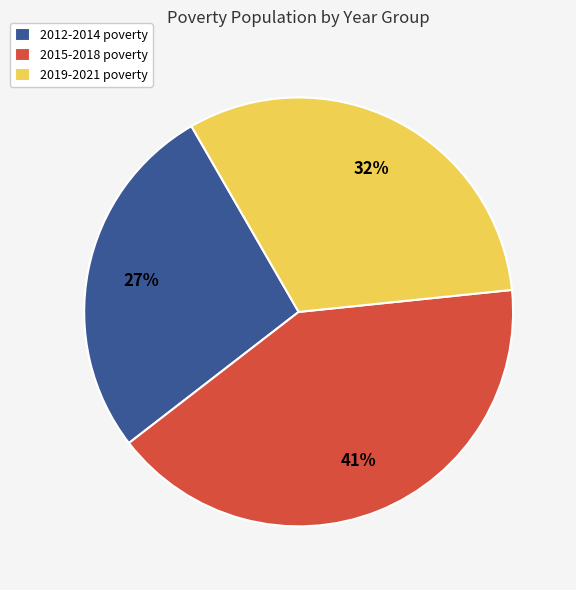

To the nearest percent, what portion does 2012-2014 poverty represent?

27%